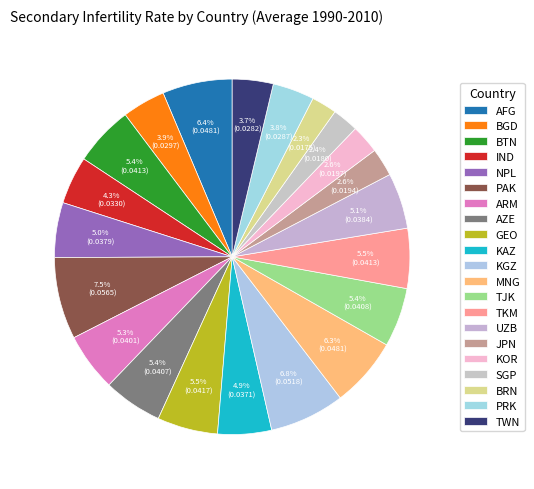

To the nearest percent, what is the difference between the AFG and BTN slice percentages?

1%